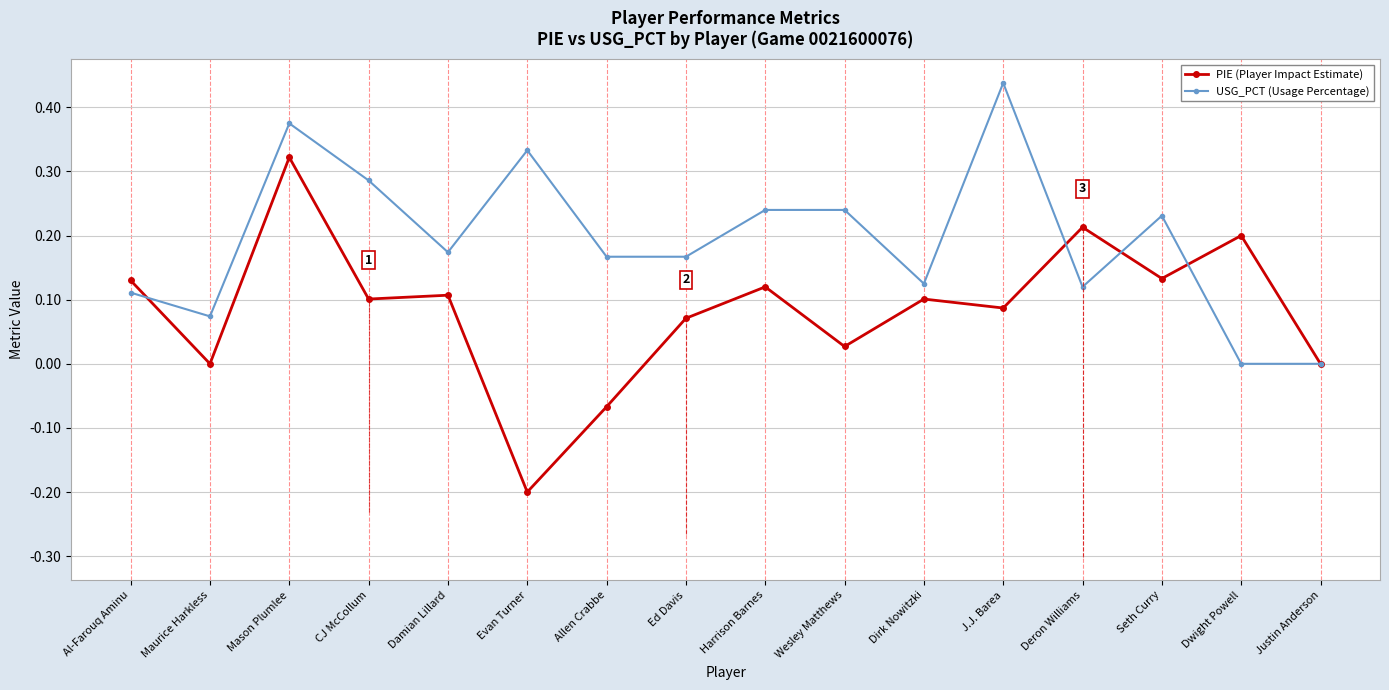

Where is the first local minimum for USG_PCT (Usage Percentage)?

Maurice Harkless